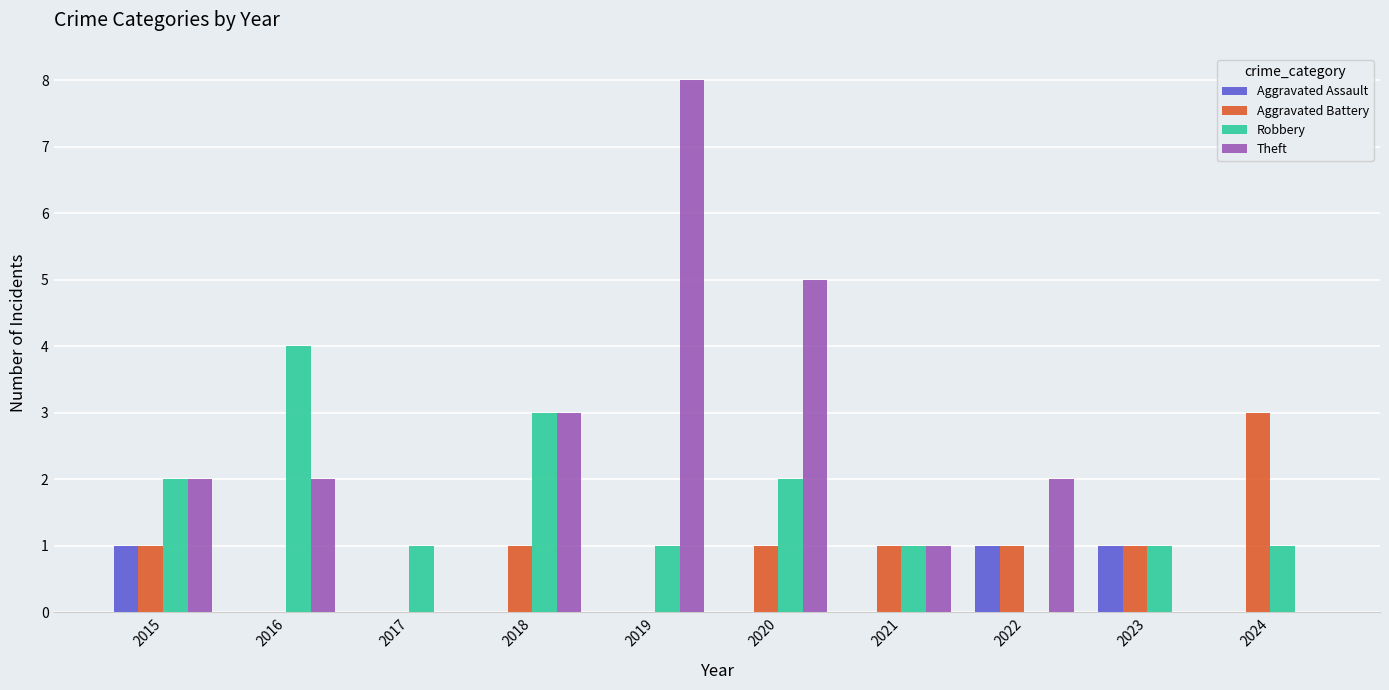

Reading right to left, extract all data points from this chart.

Aggravated Assault: 0	1	1	0	0	0	0	0	0	1
Aggravated Battery: 3	1	1	1	1	0	1	0	0	1
Robbery: 1	1	0	1	2	1	3	1	4	2
Theft: 0	0	2	1	5	8	3	0	2	2